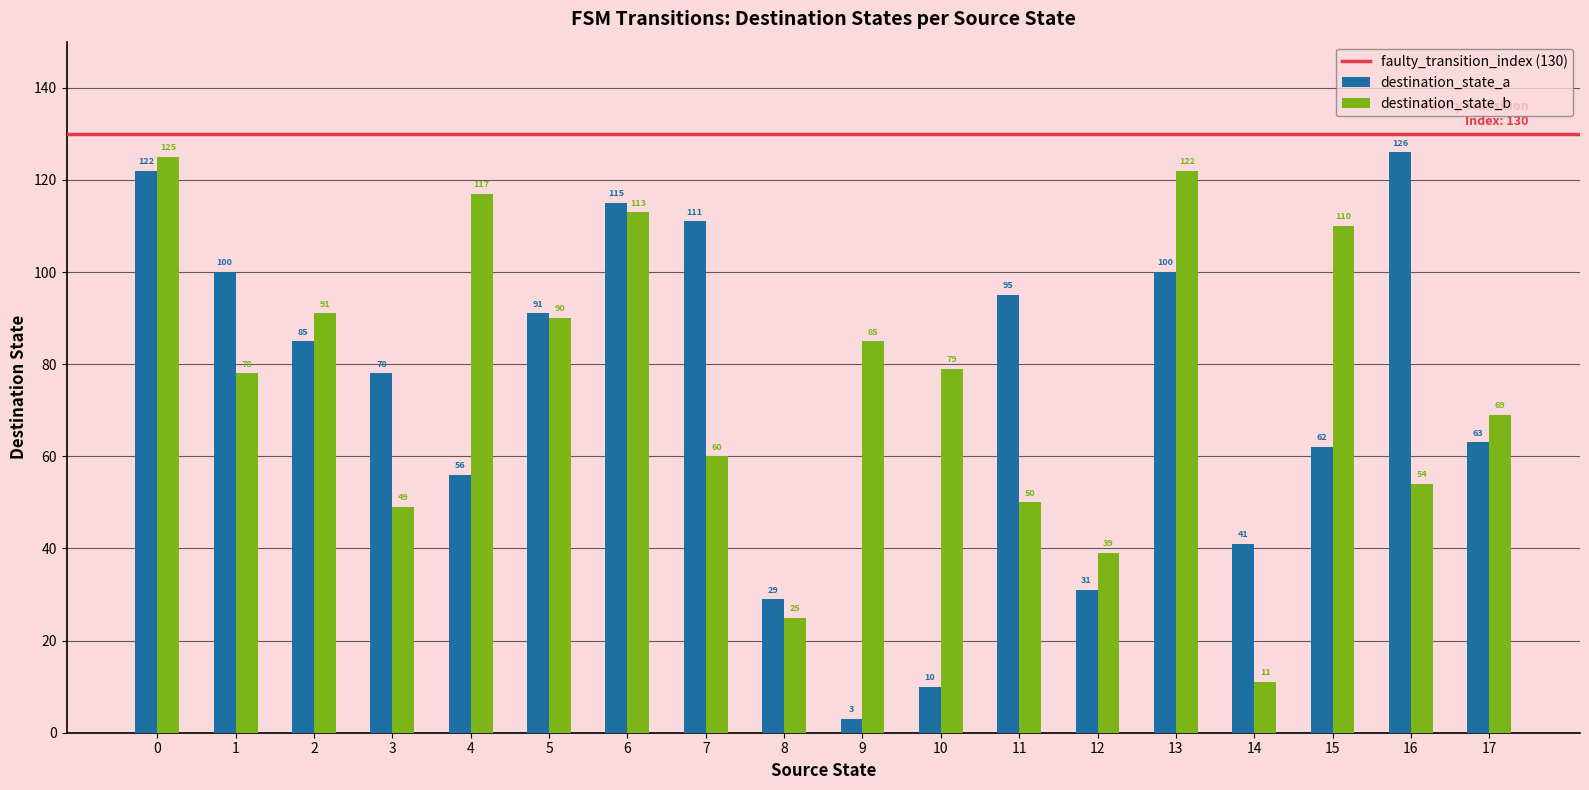

What is the value of the destination_state_b bar at the 12th from the left?

50